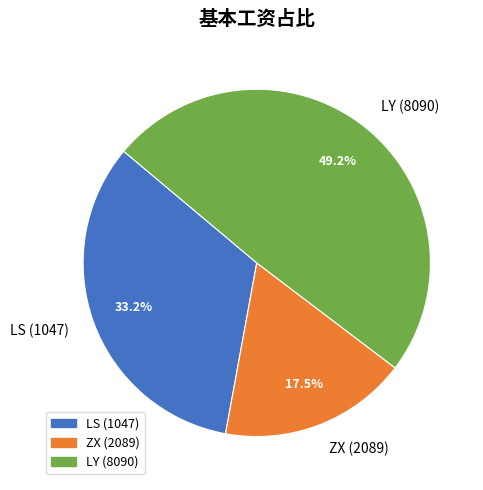

What percentage do LY (8090) and ZX (2089) together represent?

66.8%